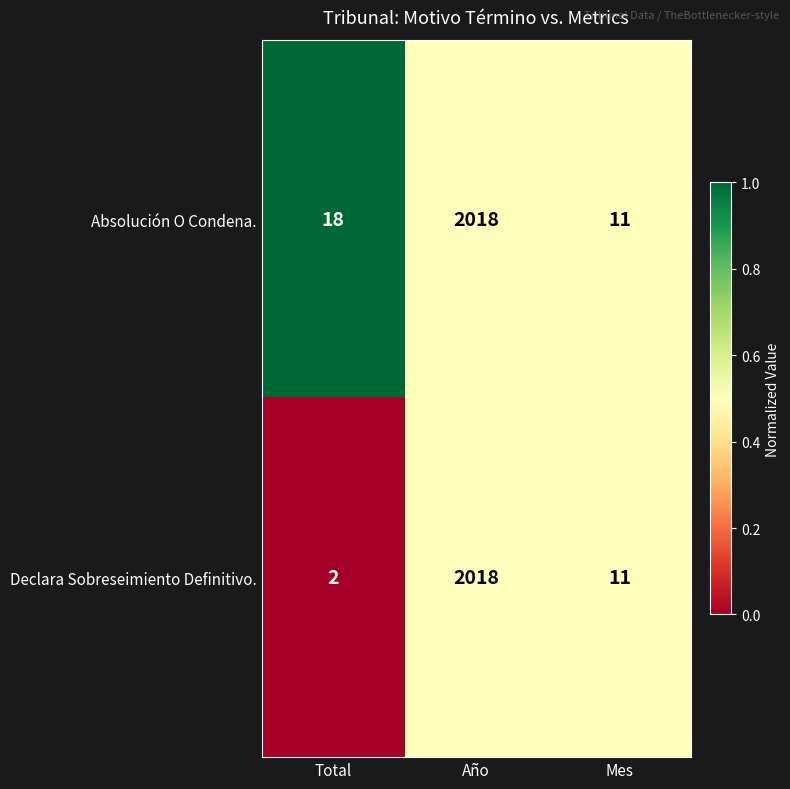

What is the total value across all series at Total?

20